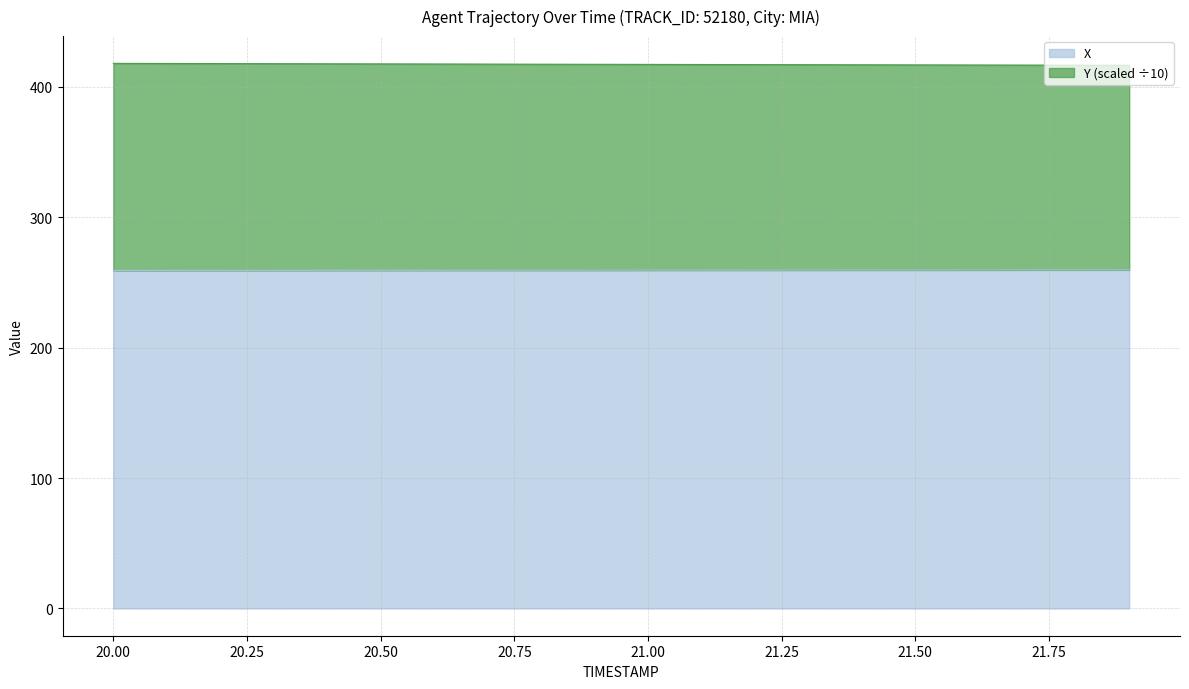

Where is Y nearest to the value 417?

21.1